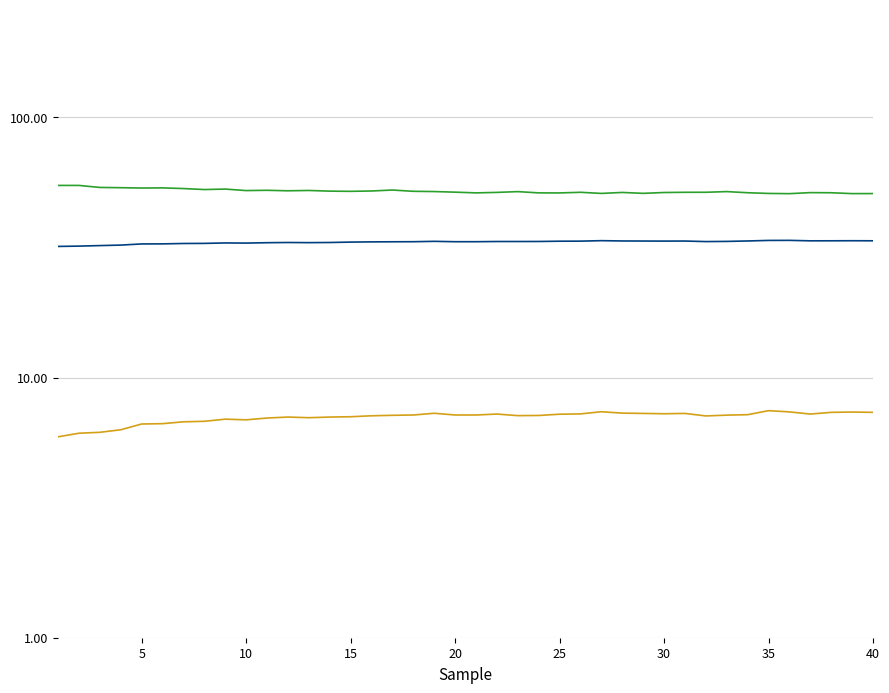

What is the minimum value for __temp_diffR?

5.9